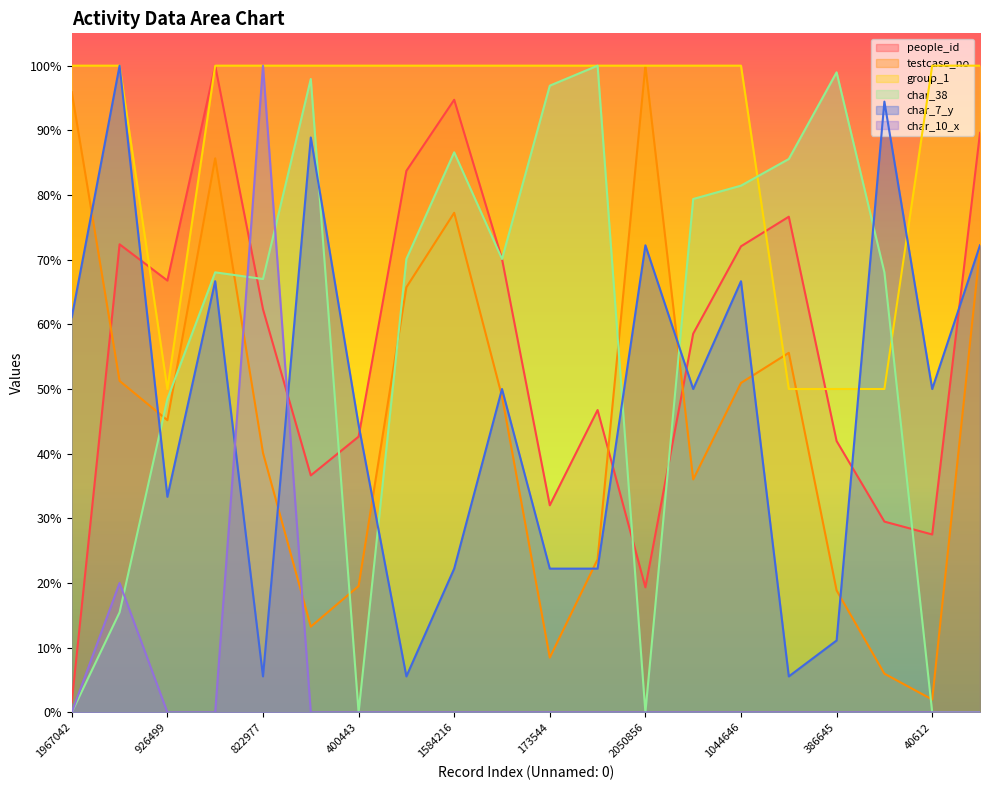

What is the average value of the char_7_y series?

0.5